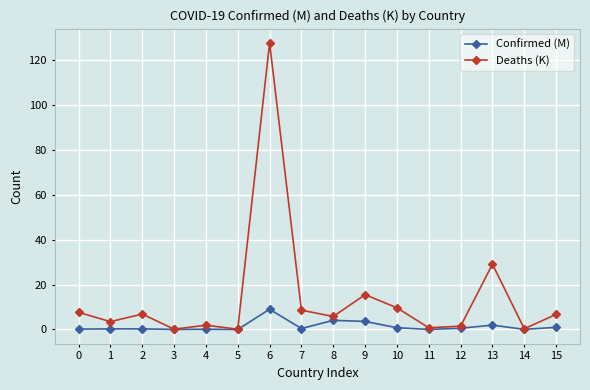

What is the difference between the Confirmed (M) values at 4 and 10?

0.7